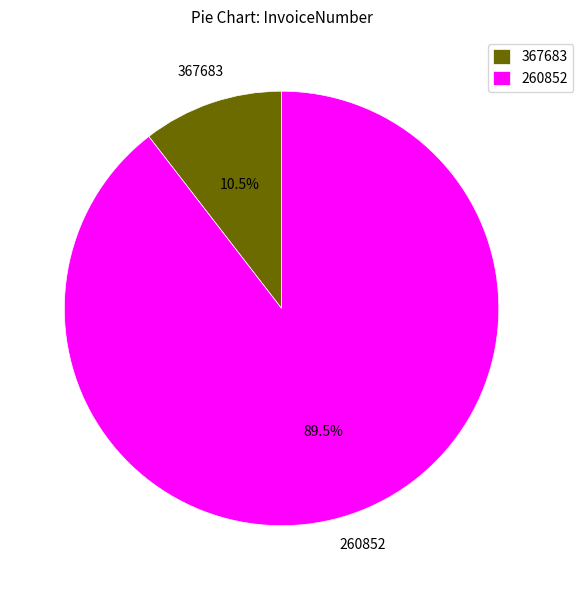

Count the number of slices in the pie.

2